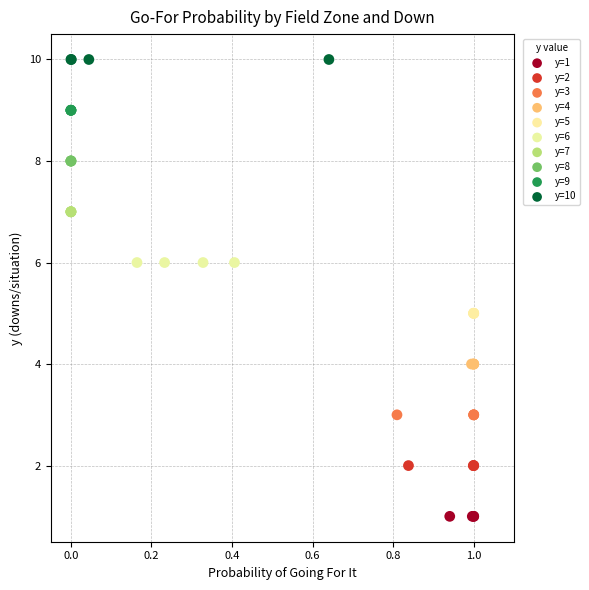

Which series reaches the minimum Y coordinate?

y=1